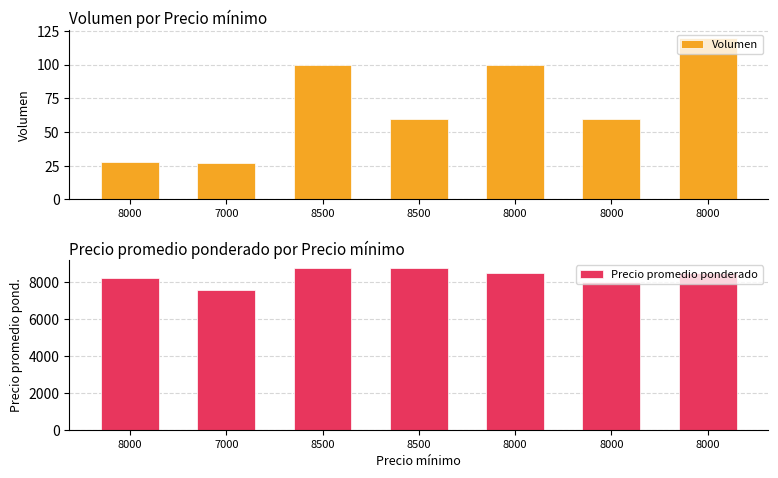

What is the sum of all Volumen values?

495